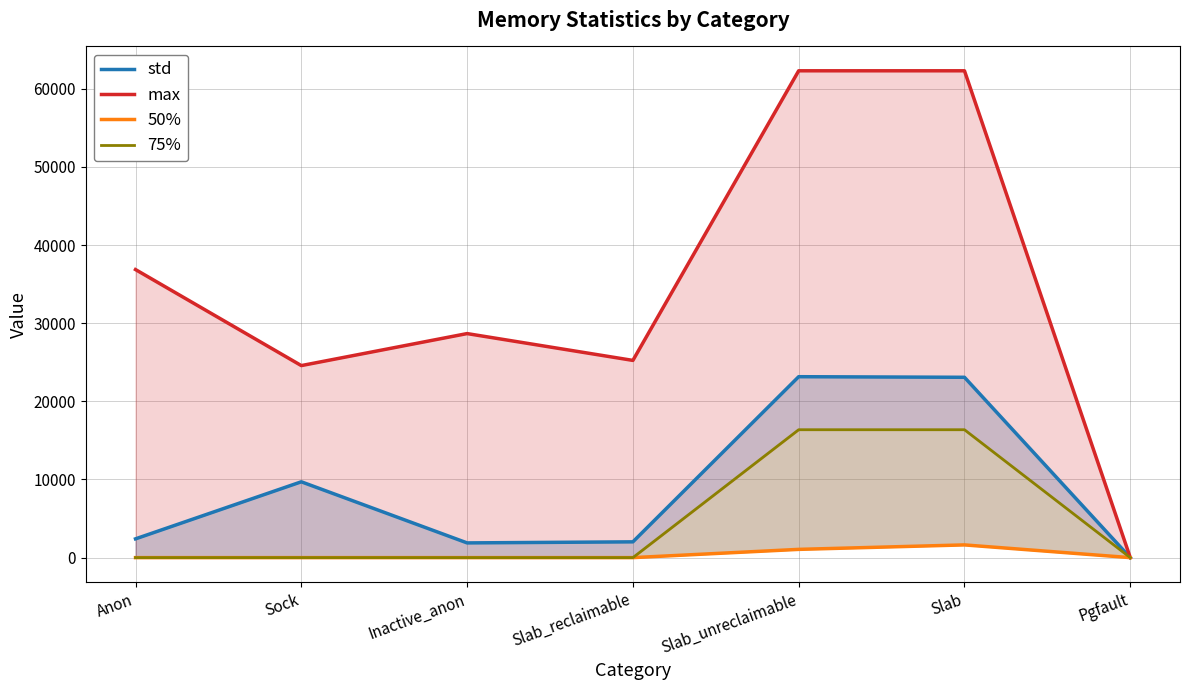

How many values in 50% are above zero?

2